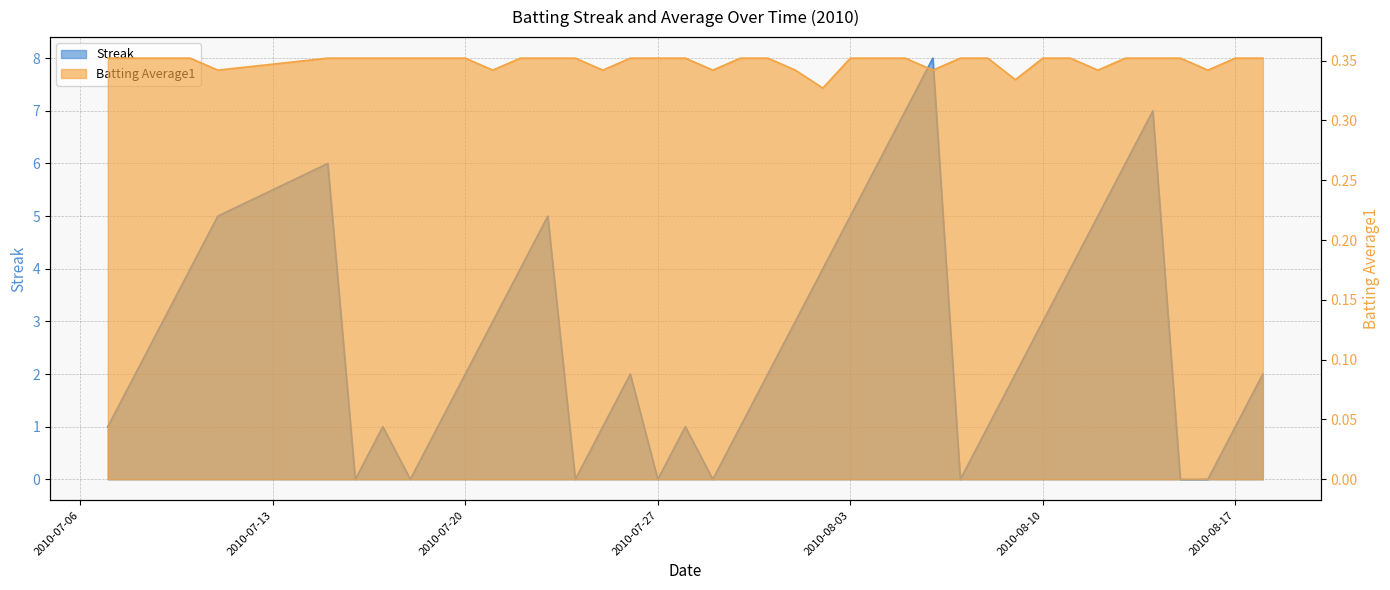

How many lines are shown in the chart?

2